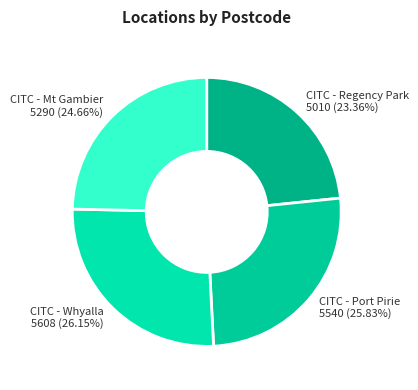

Do CITC - Regency Park and CITC - Port Pirie together represent more than half of the pie?

No